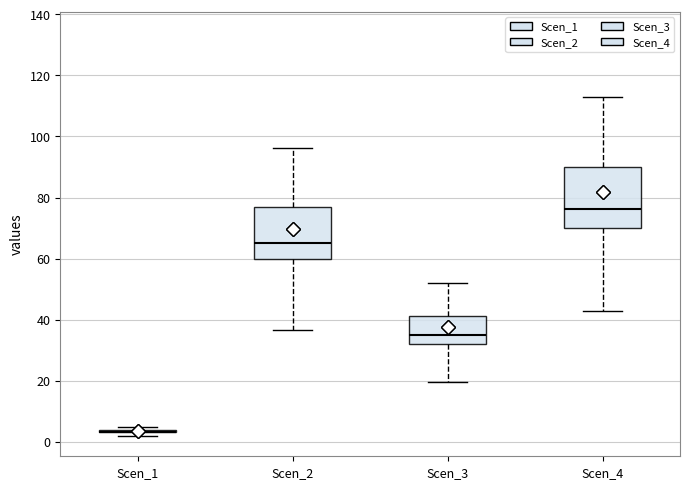

Reading left to right, transcribe this box plot: for each box, give where its median line is, the range the box spans, and where its two whiskers end, as read against the y-axis. The values are not printed on the chart, so give them approximately, as read against the axis.

Scen_1: box collapsed to a line at 4, whiskers 2 to 4
Scen_2: median 66, box 60 to 76, whiskers 36 to 96
Scen_3: median 36, box 32 to 42, whiskers 20 to 52
Scen_4: median 76, box 70 to 90, whiskers 42 to 112